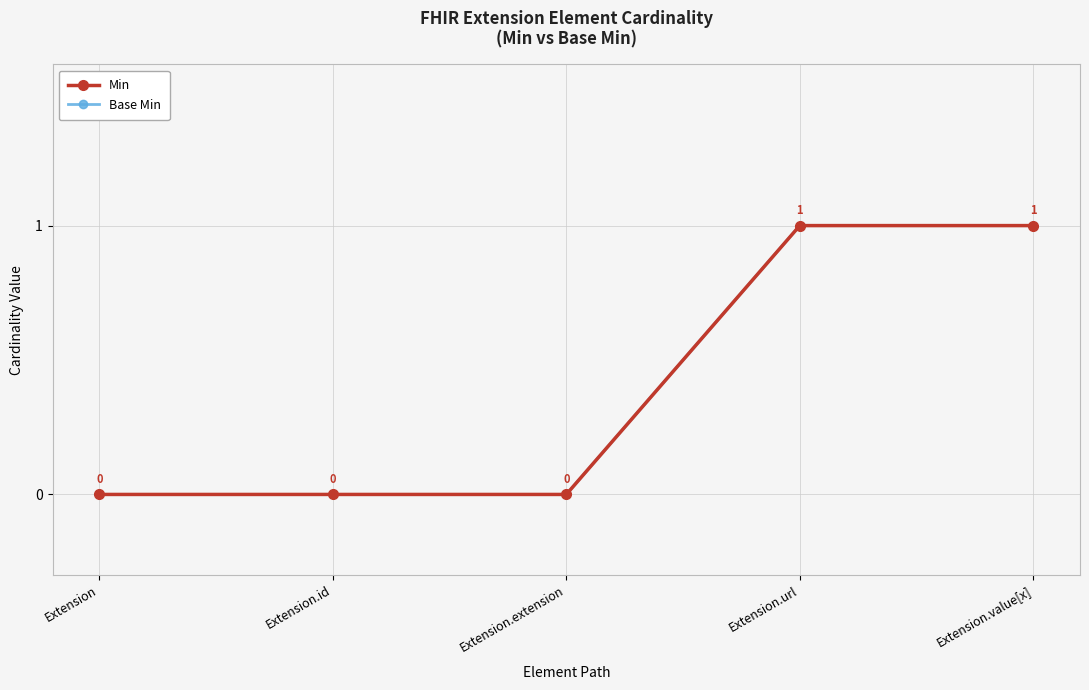

Does the chart have visible grid lines?

Yes